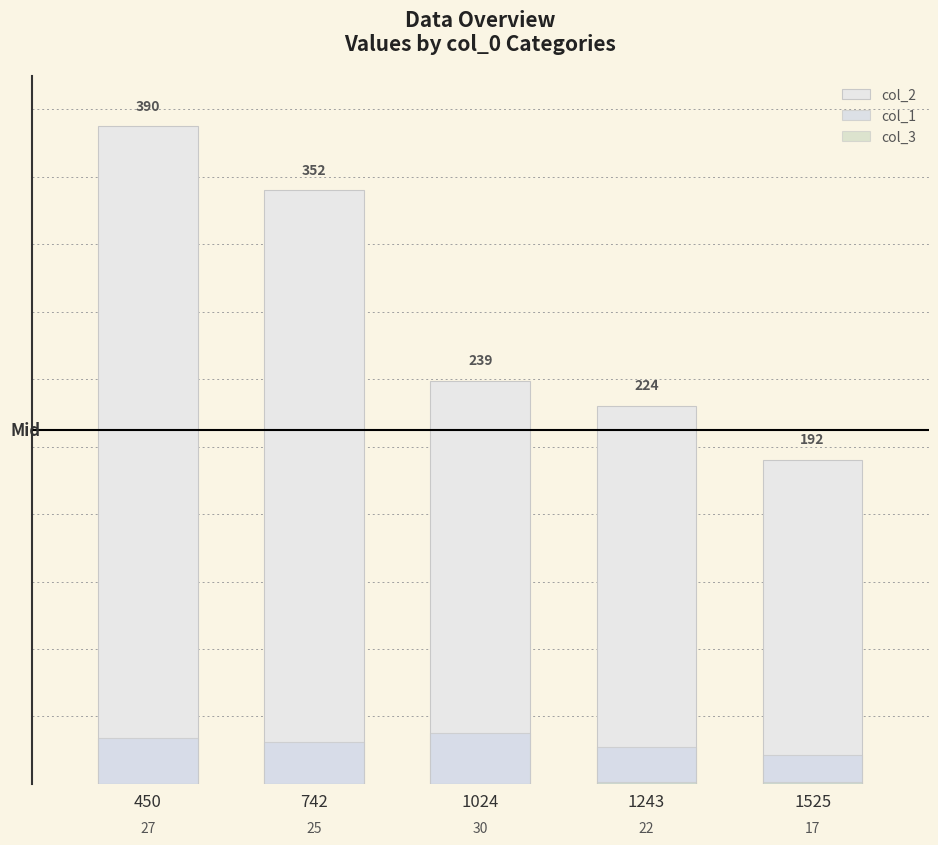

Reading right to left, transcribe all the data shown in this chart.

col_2: 192	224	239	352	390
col_1: 17	22	30	25	27
col_3: 1	1	0	0	0